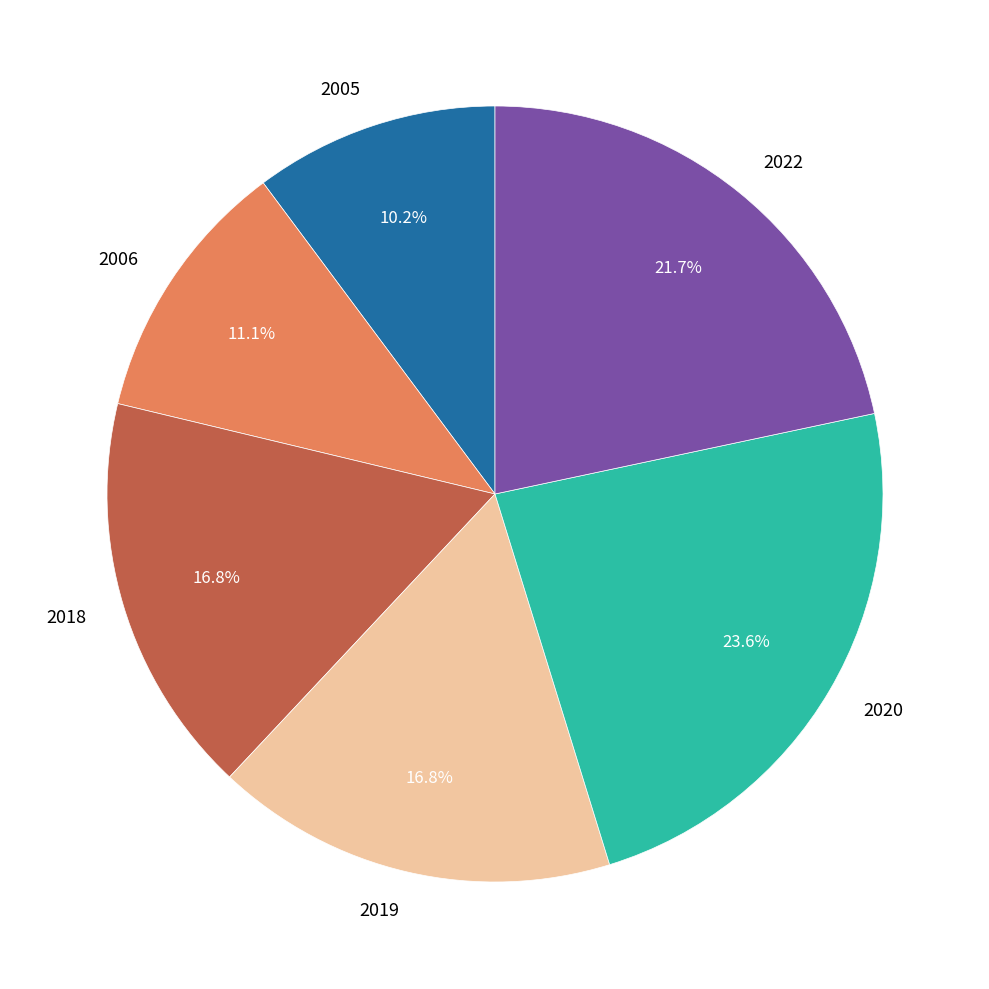

Does 2005 account for over 50% of the chart?

No